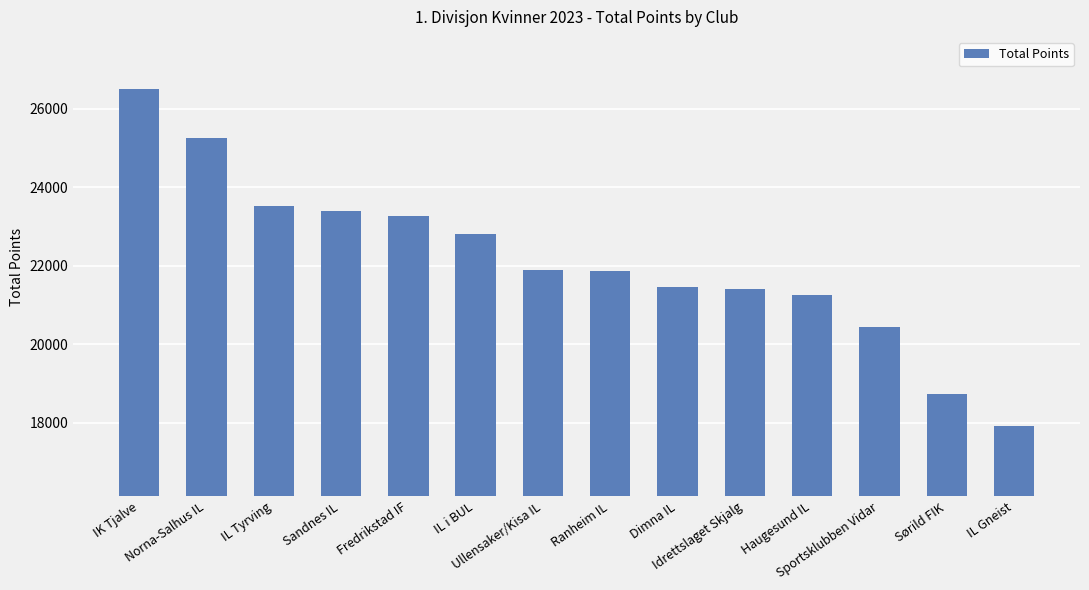

What is the label of the 9th bar from the right?

IL i BUL